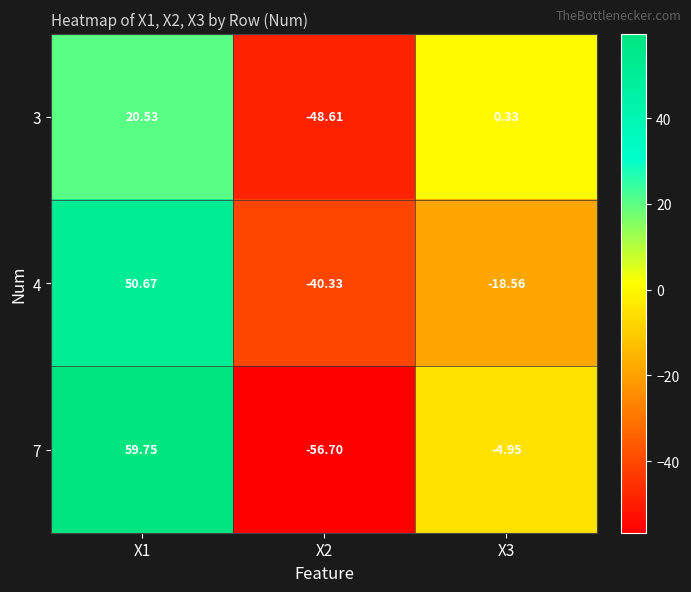

At X3, list the series in order from smallest to largest.

4, 7, 3